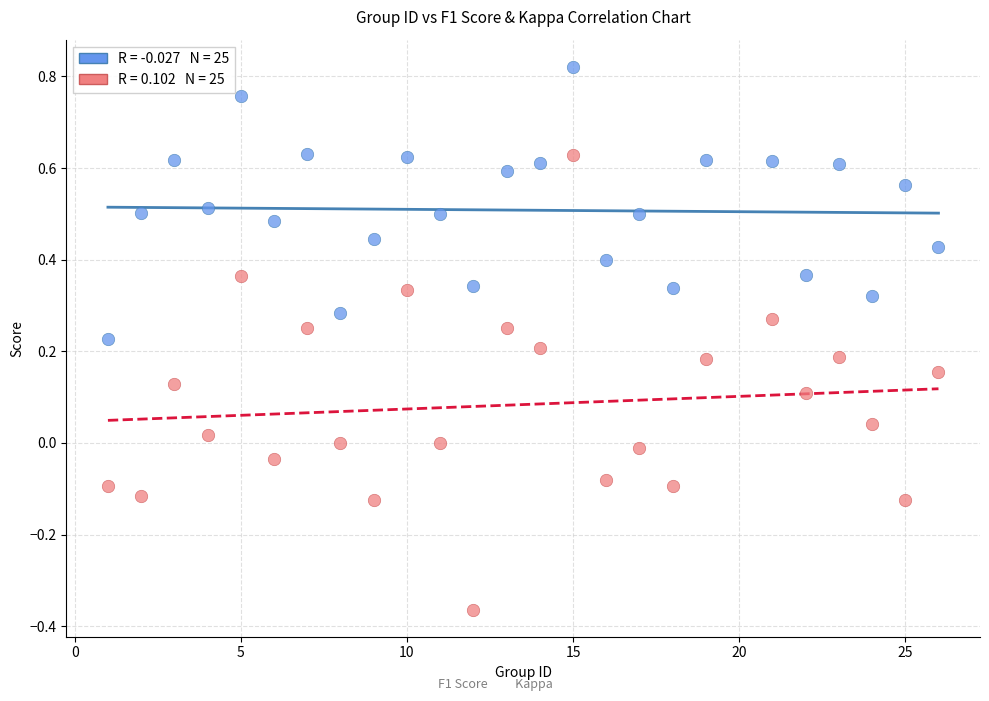

Across all data points, what is the range of X values (max minus min)?

25.0